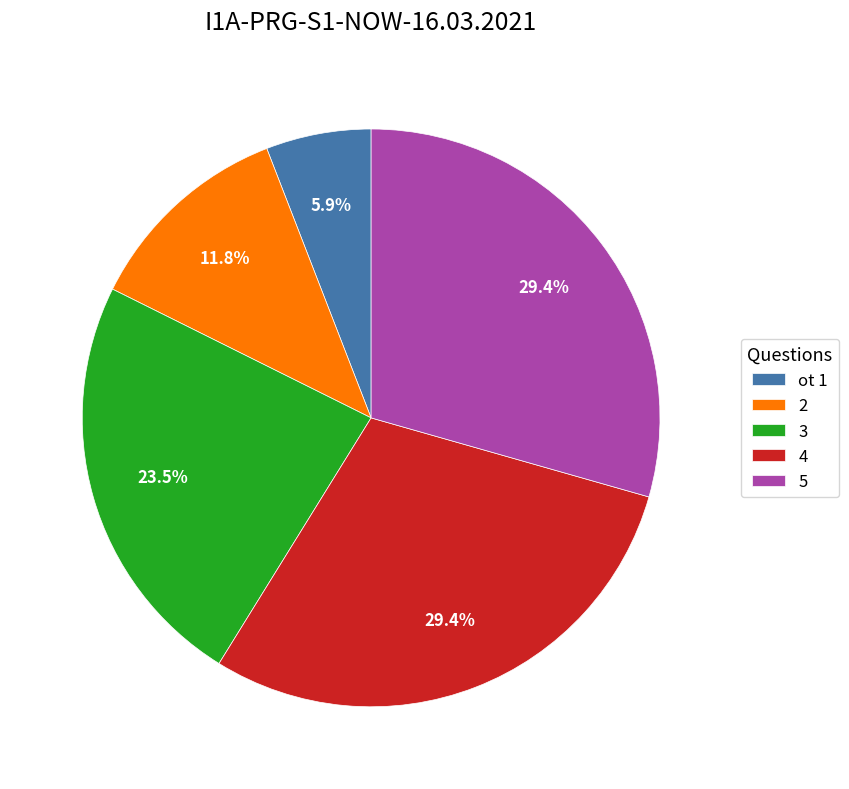

Which slice is the smallest?

ot 1